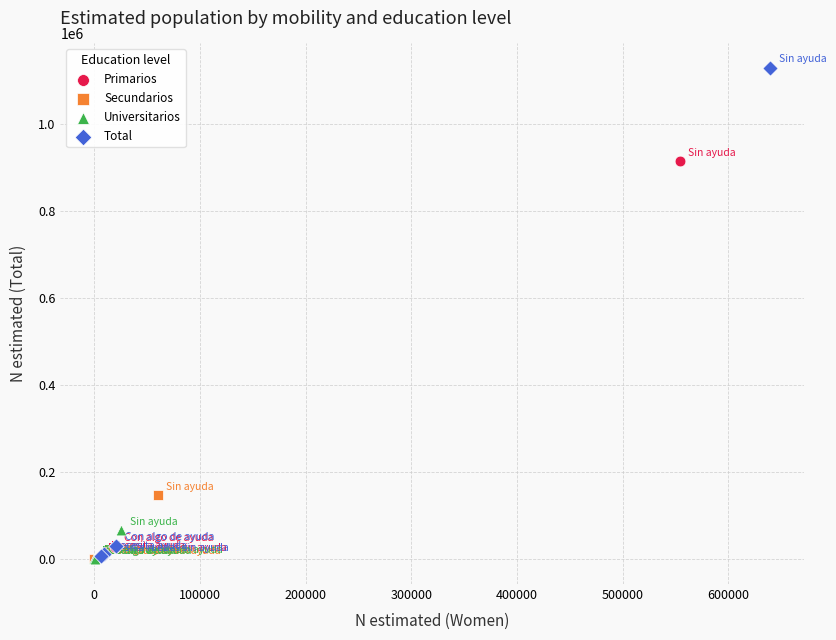

Which series has the largest Y range (max minus min)?

Total